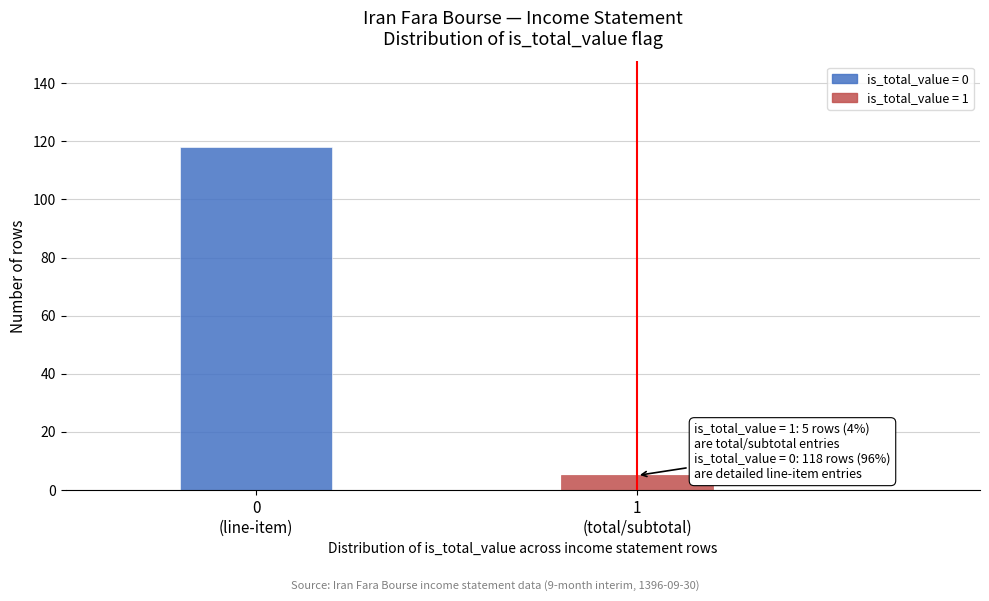

Reading right to left, list all the values displayed in this chart.

5	118